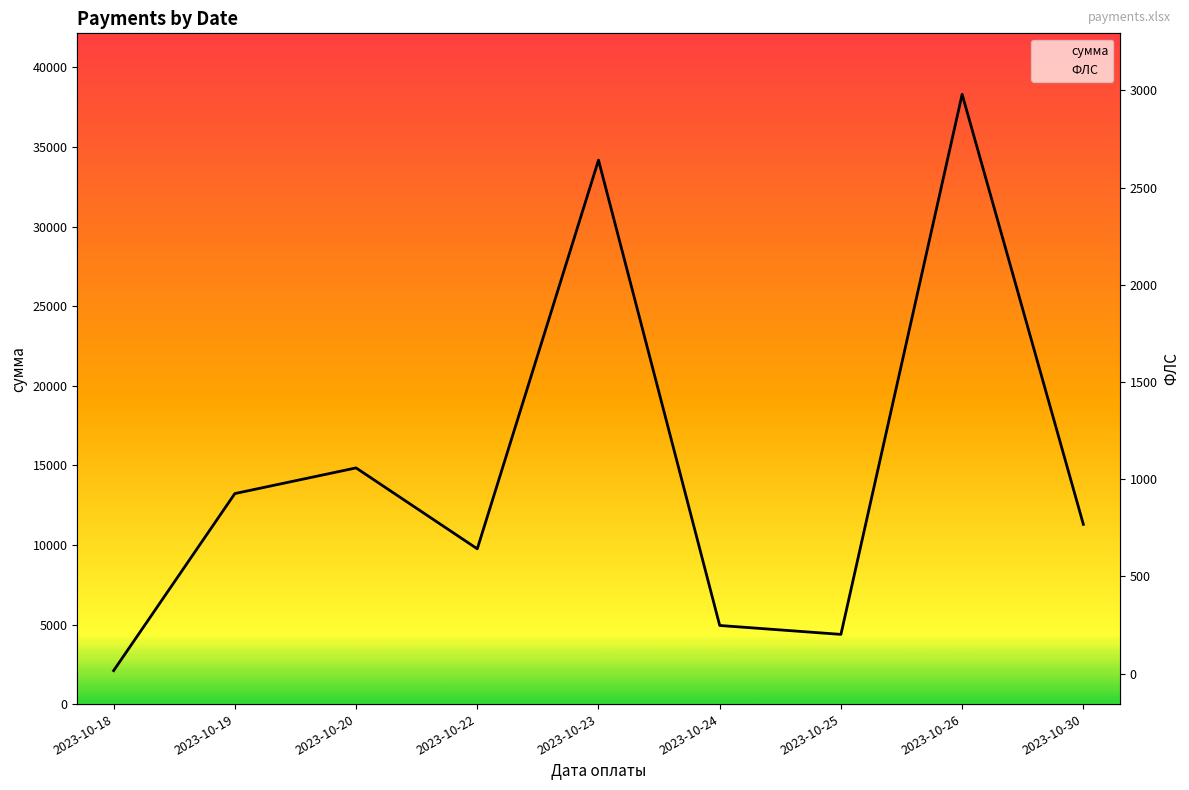

What is the value of the сумма point at the 2nd from the left?

13226.7